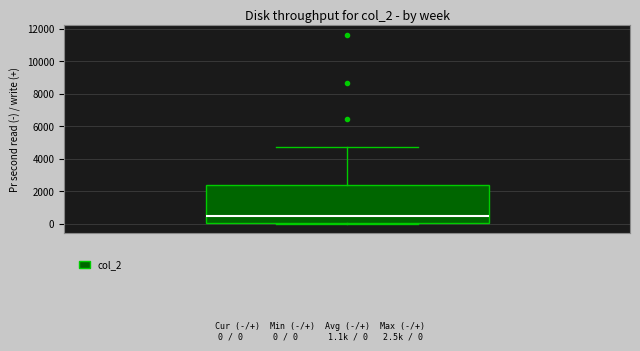

Read this box plot against the y-axis: the position of the median line, the range covered by the box, and the ends of both whiskers. The values are not printed on the chart, so give them approximately, as read against the axis.

median 400, box 0 to 2400, whiskers 0 (just below the box's lower edge) to 4800